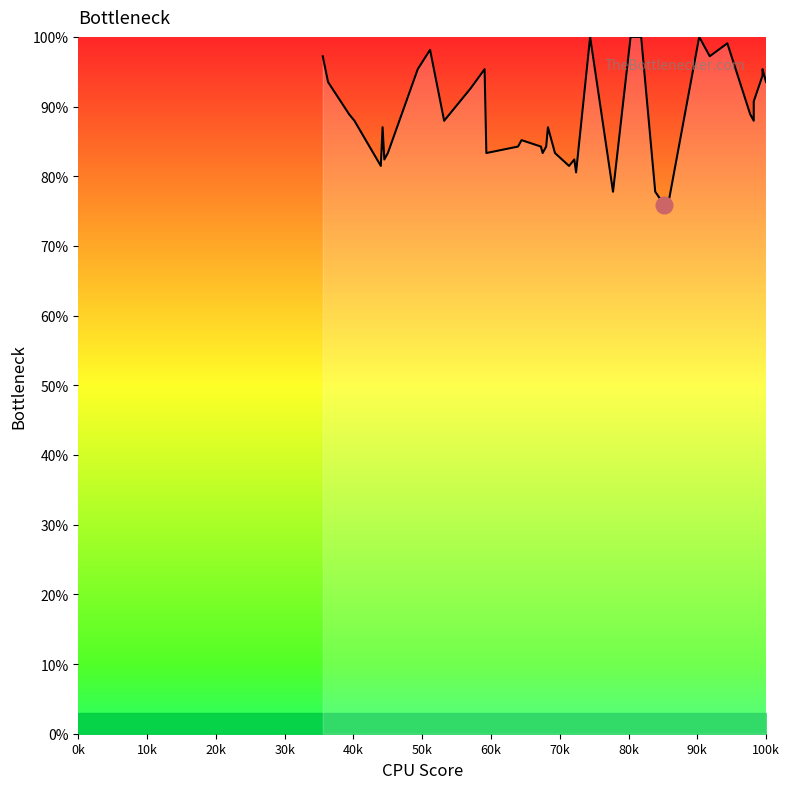

What is the average value?

88.7